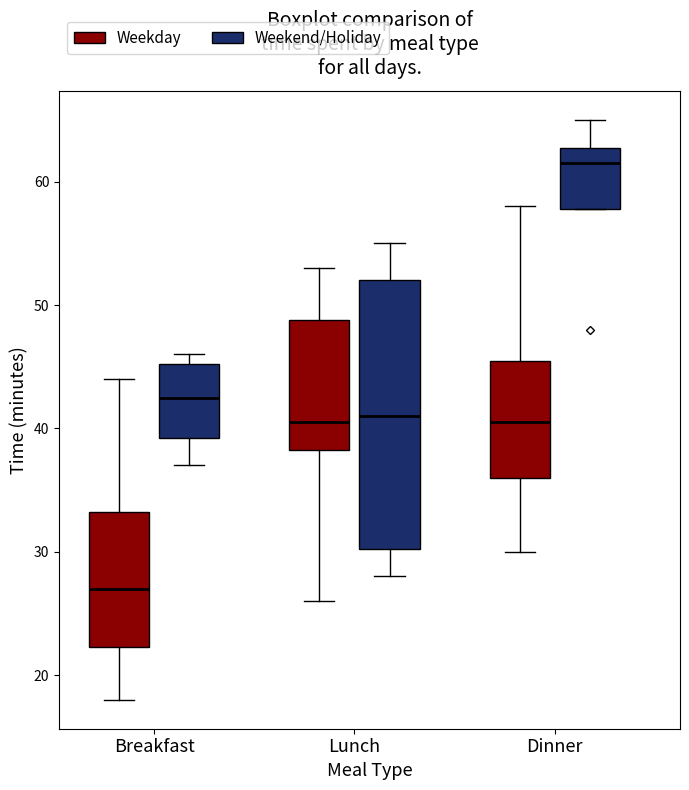

Reading left to right, read every box against the y-axis: the position of its median line, the range the box covers, and the ends of its whiskers. The values are not printed on the chart, so give them approximately, as read against the axis.

Breakfast (Weekday): median 27, box 22 to 33, whiskers 18 to 44
Breakfast (Weekend/Holiday): median 43, box 39 to 45, whiskers 37 to 46
Lunch (Weekday): median 41, box 38 to 49, whiskers 26 to 53
Lunch (Weekend/Holiday): median 41, box 30 to 52, whiskers 28 to 55
Dinner (Weekday): median 41, box 36 to 46, whiskers 30 to 58
Dinner (Weekend/Holiday): median 62, box 58 to 63, whiskers 58 to 65